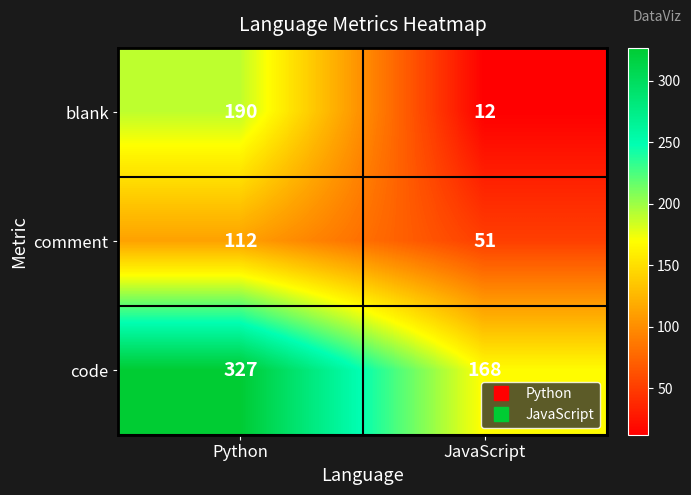

True or false: comment has a value of 72 at JavaScript.

False